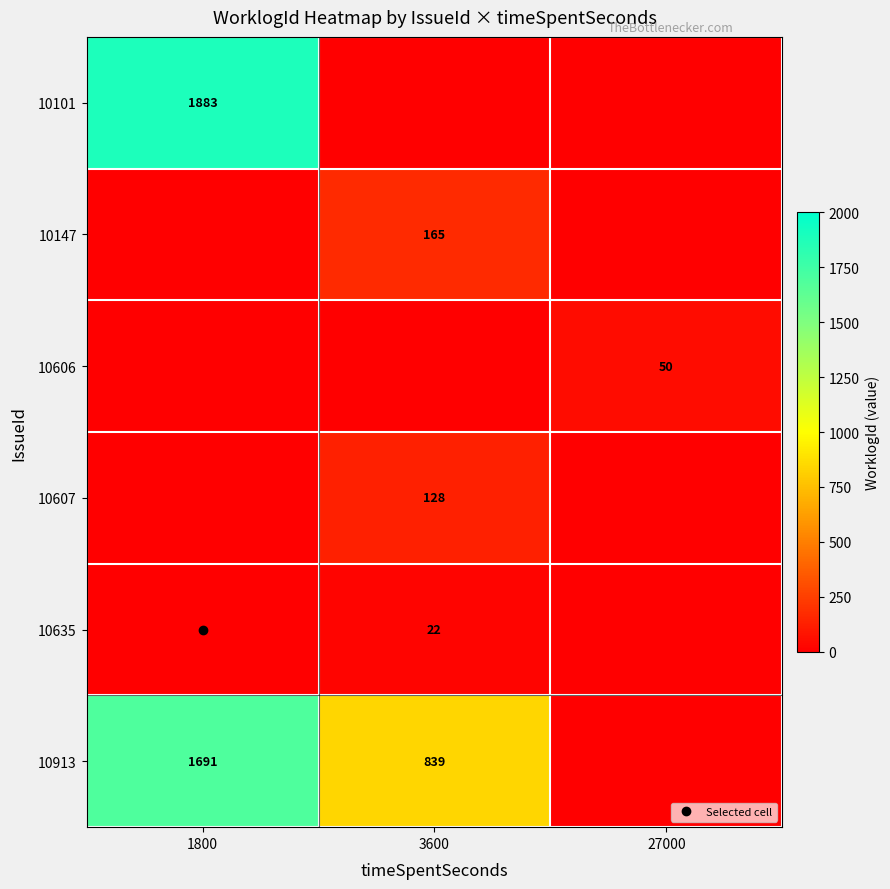

Between 27000 and 3600, which is larger?

27000